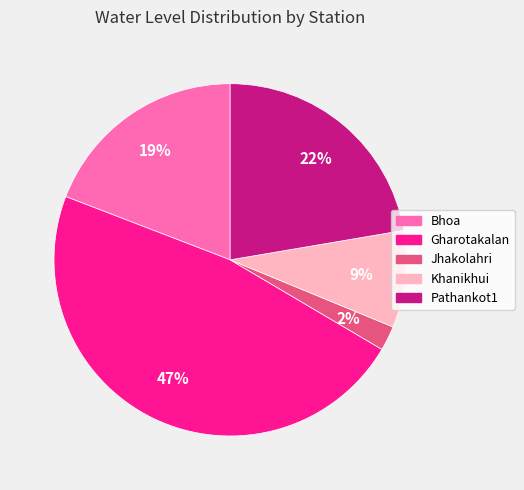

What is the ratio of the value at Bhoa to the value at Gharotakalan?

0.4